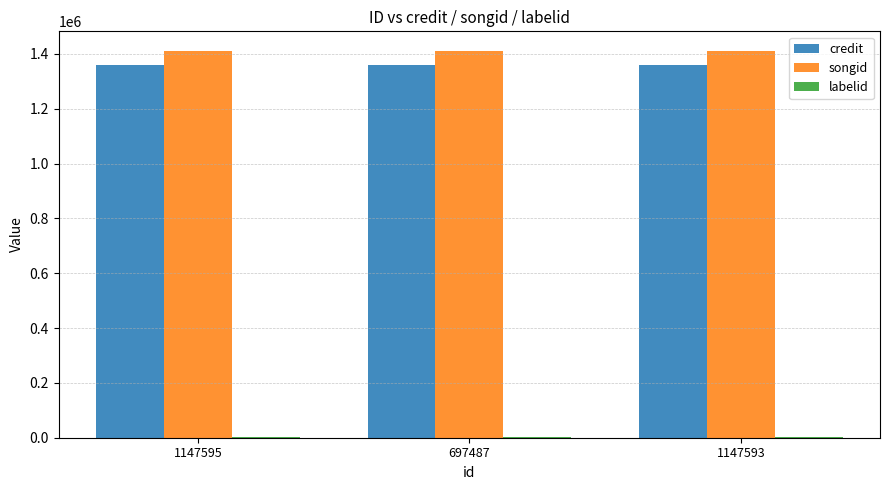

What is the maximum value shown in the chart?

1411851